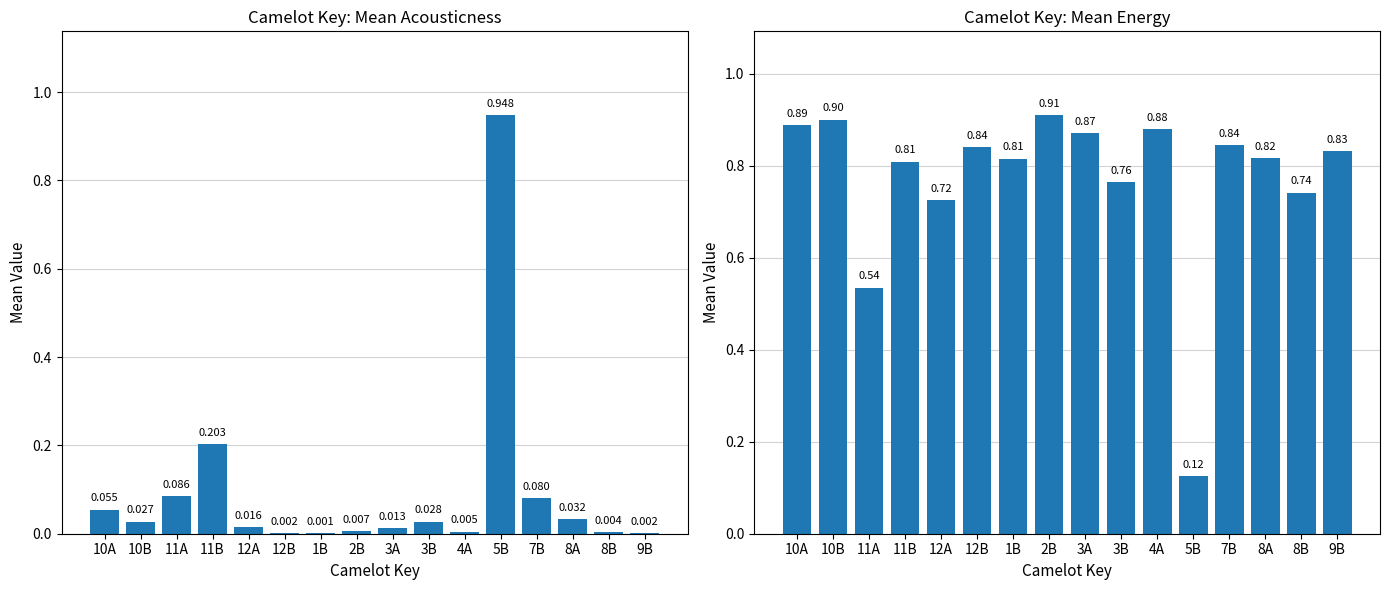

How many categories are shown in the chart?

16